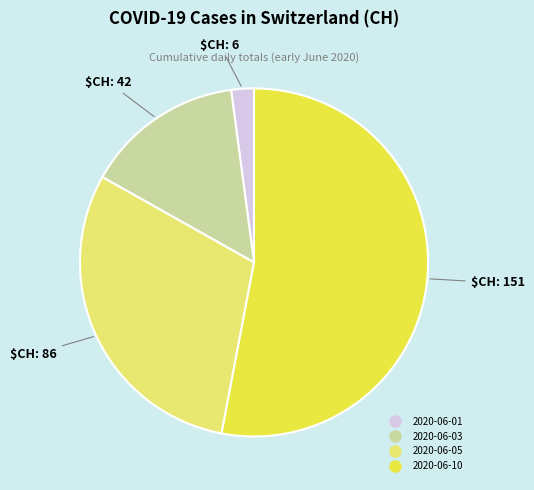

Is there a majority slice in this chart?

Yes